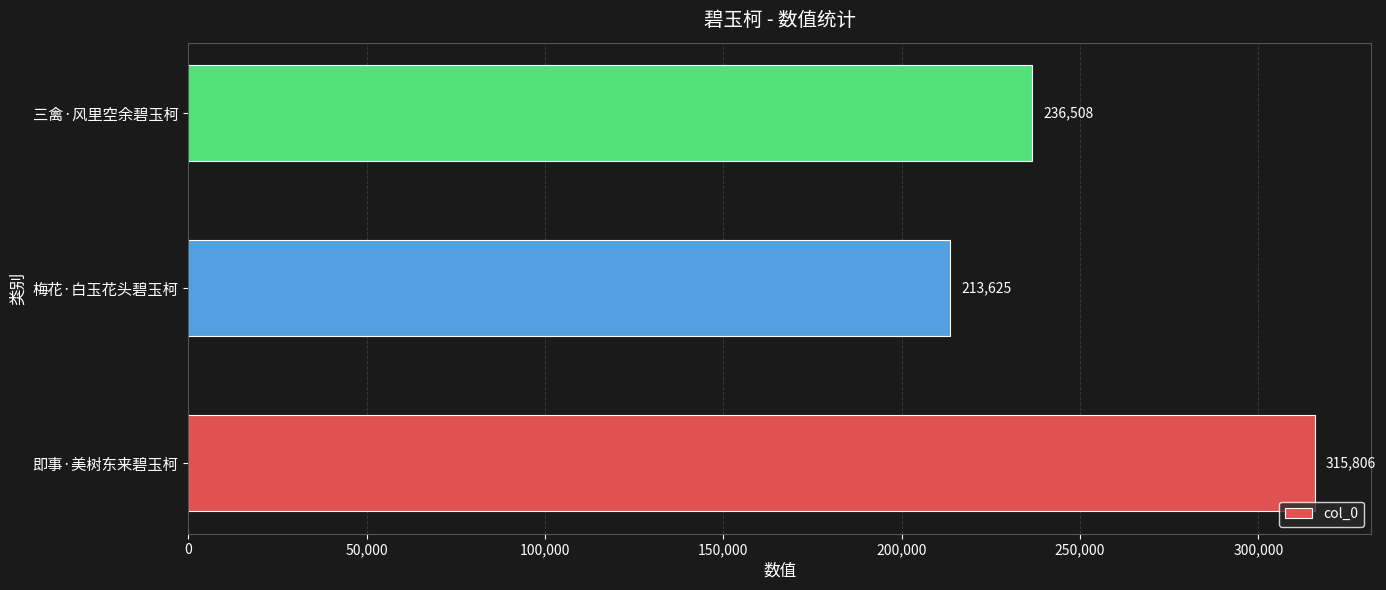

List the labels in order of value, largest first.

即事·美树东来碧玉柯, 三禽·风里空余碧玉柯, 梅花·白玉花头碧玉柯